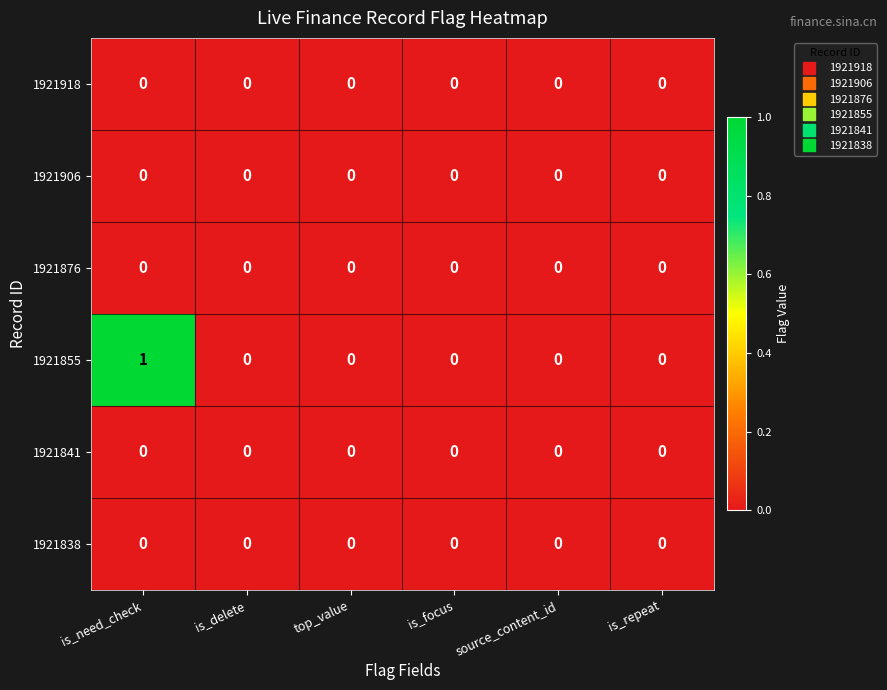

Which series has the largest total across all categories?

1921855